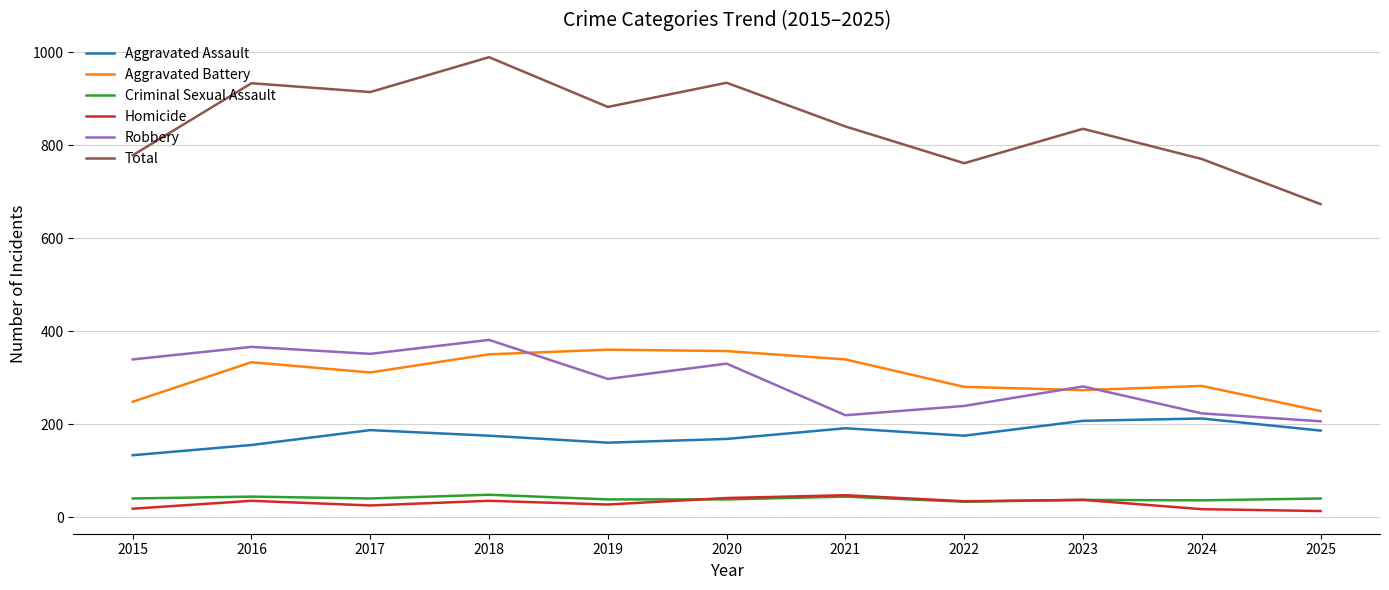

True or false: Robbery and Aggravated Assault cross at least once.

False